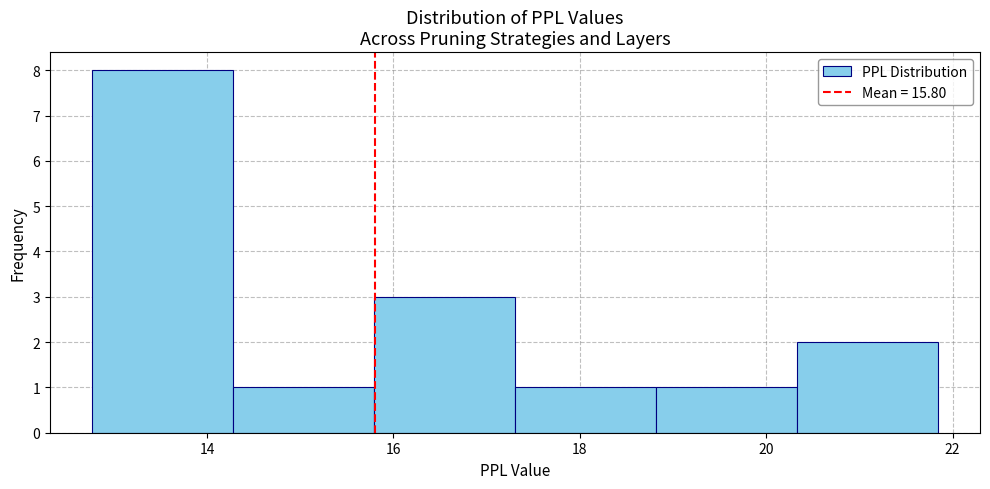

Reading left to right, list every bar in this chart as the range it spans on the x-axis followed by its height. Neither the bar edges nor the heights are printed on the chart, so give them approximately, as read against the axes.

12.8 to 14.2: 8
14.2 to 15.8: 1
15.8 to 17.4: 3
17.4 to 18.8: 1
18.8 to 20.4: 1
20.4 to 21.8: 2